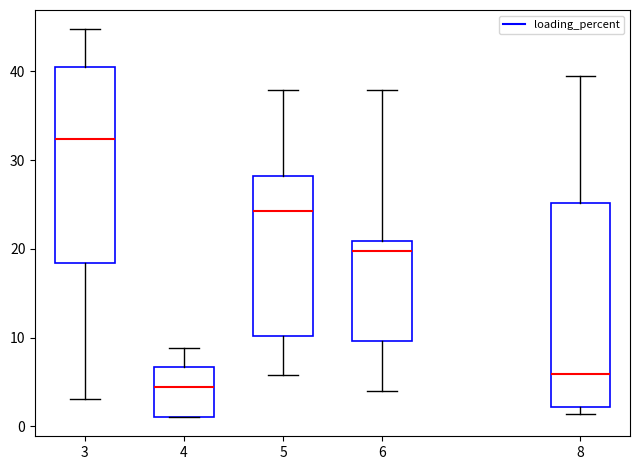

Reading left to right, transcribe this box plot: for each box, give where its median line is, the range the box spans, and where its two whiskers end, as read against the y-axis. The values are not printed on the chart, so give them approximately, as read against the axis.

3: median 32, box 18 to 40, whiskers 3 to 45
4: median 4, box 1 to 7, whiskers 1 to 9
5: median 24, box 10 to 28, whiskers 6 to 38
6: median 20, box 10 to 21, whiskers 4 to 38
8: median 6, box 2 to 25, whiskers 1 to 39